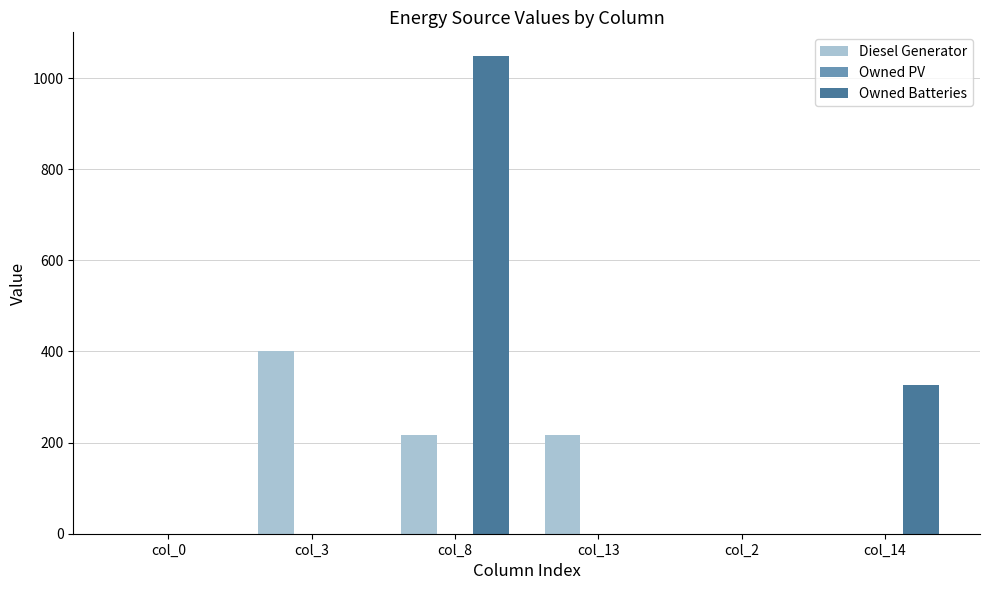

What is the total value across all series at col_14?

326